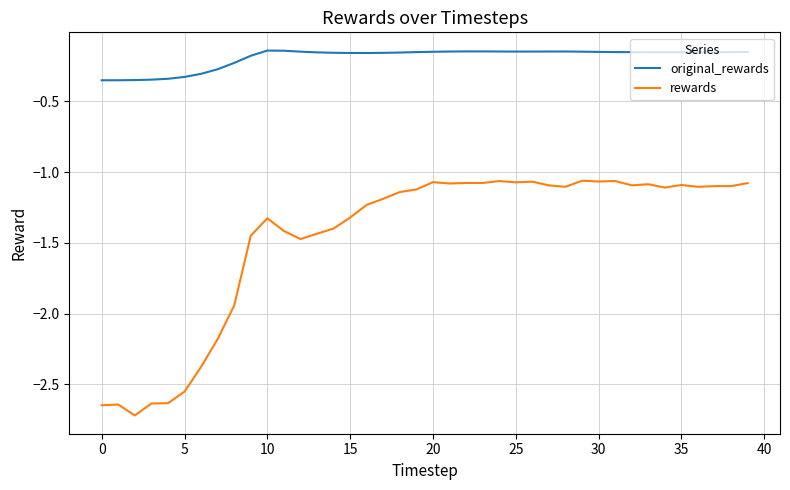

Which series has the largest total across all categories?

original_rewards